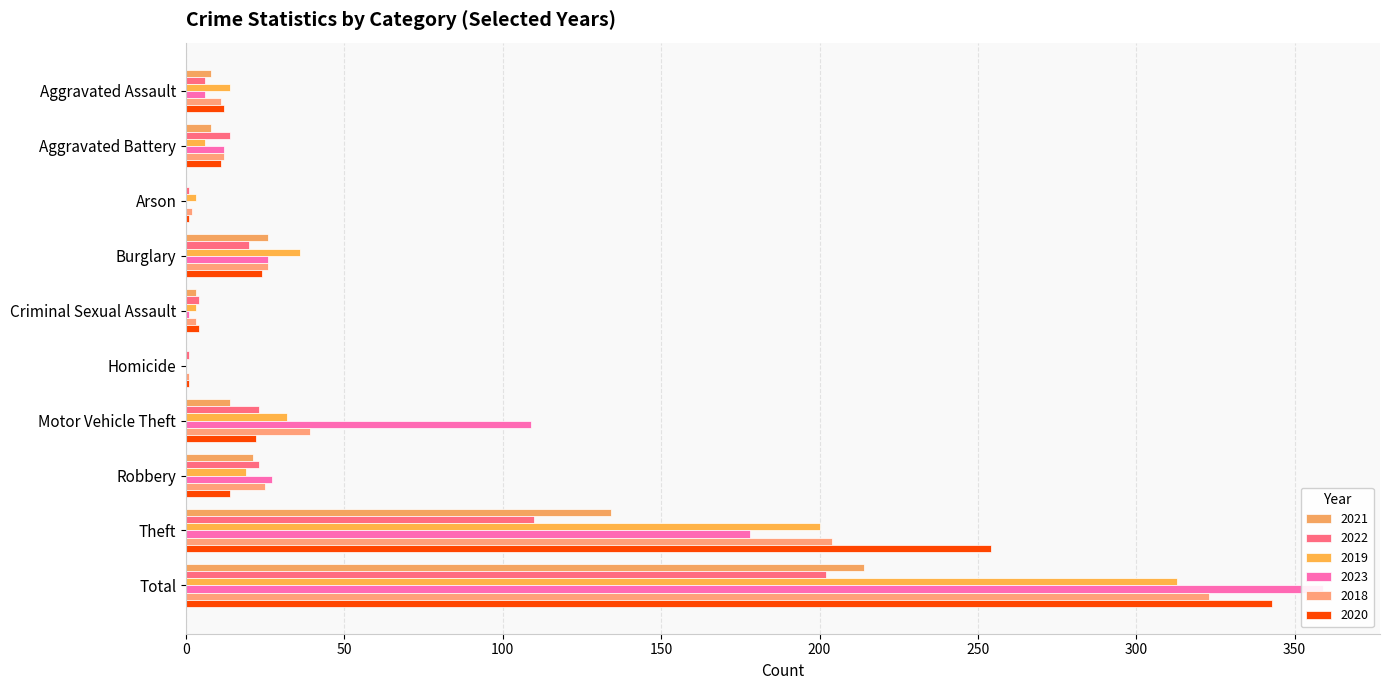

What is the value of the 2023 bar at the 1st from the left?

6